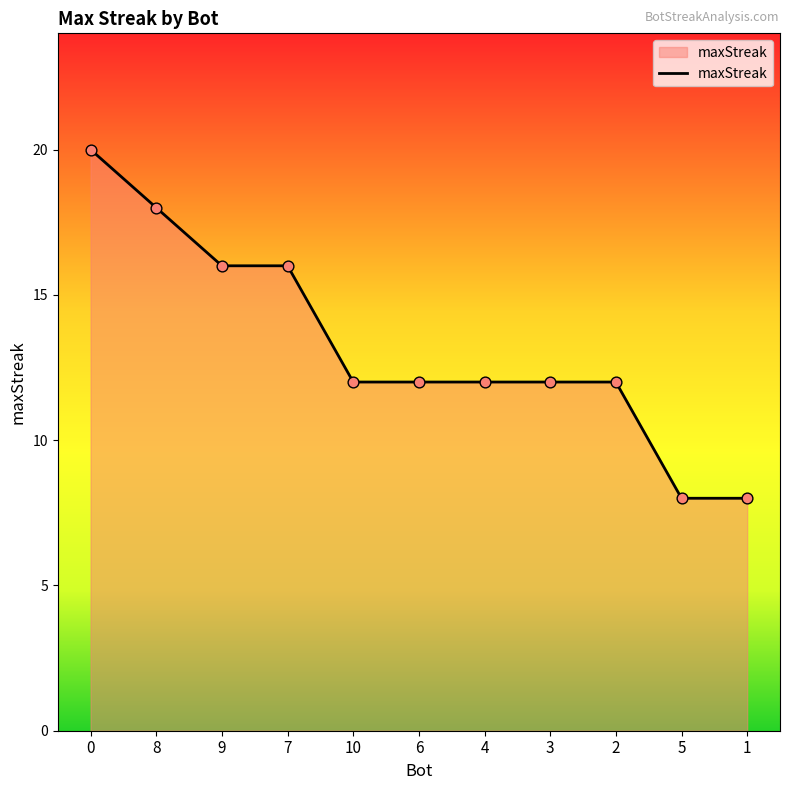

Which has a higher value, 3 or 7?

7